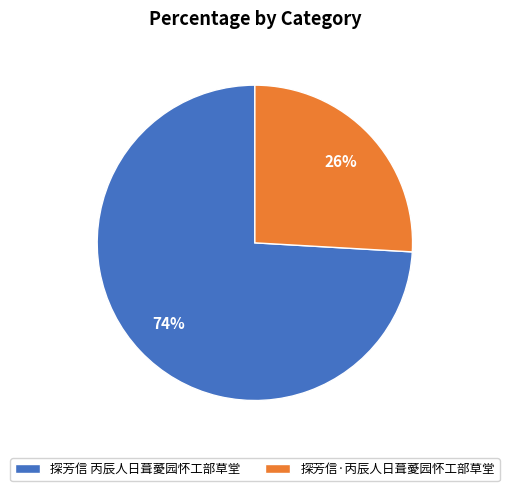

Between 探芳信·丙辰人日葺薆园怀工部草堂 and 探芳信 丙辰人日葺薆园怀工部草堂, which is larger?

探芳信 丙辰人日葺薆园怀工部草堂